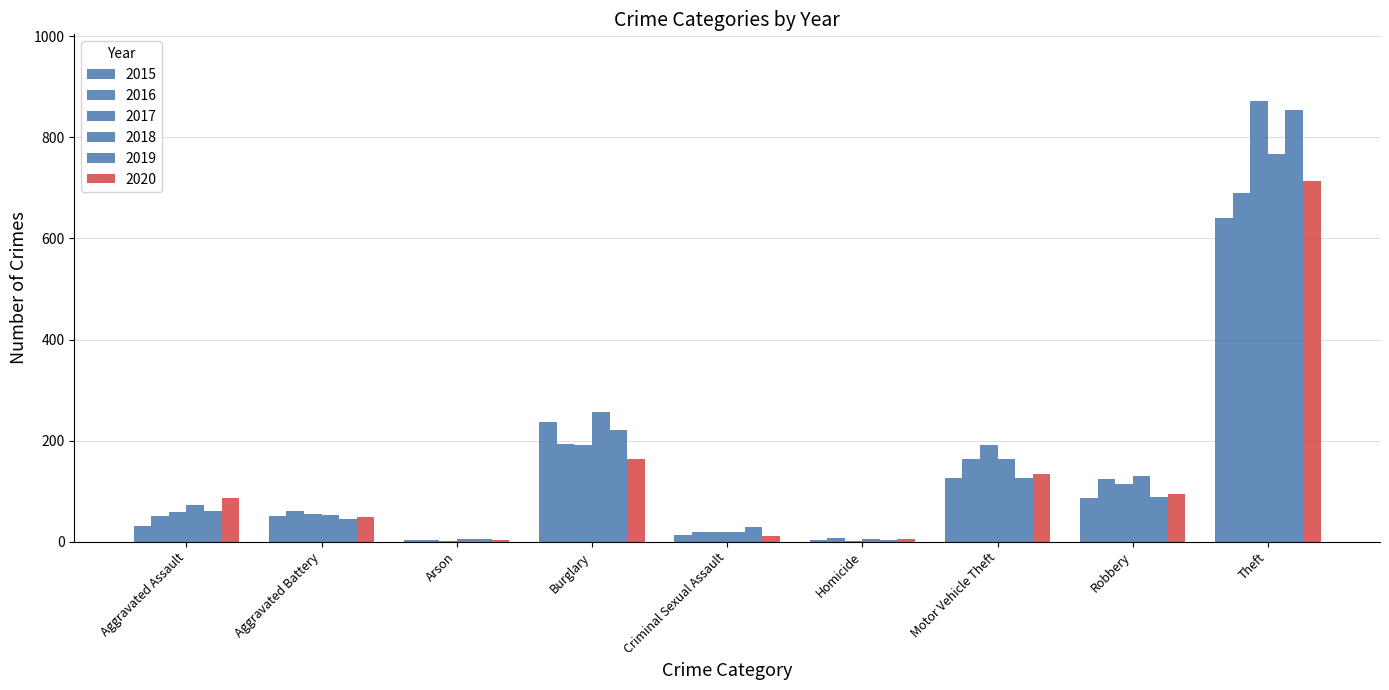

Count the number of data series in this chart.

6